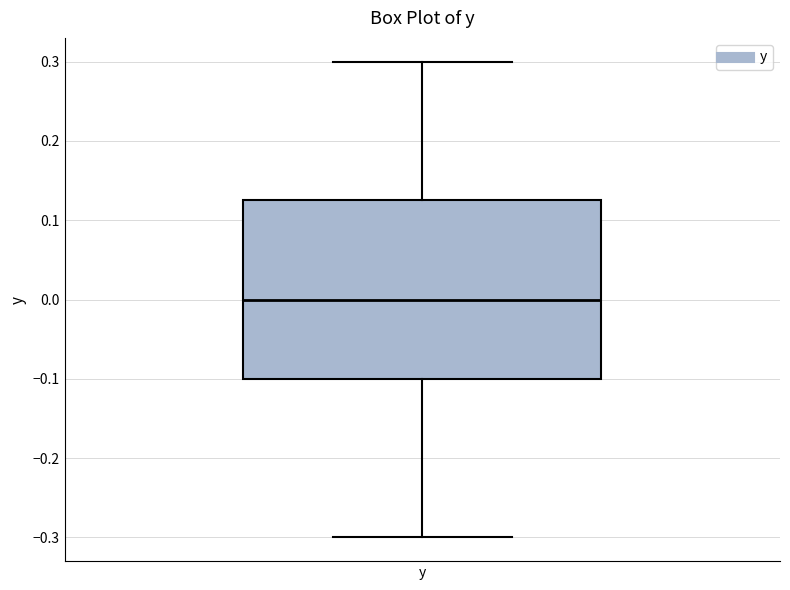

Where is the lower edge of the box for y on the y-axis? The values are not printed on the chart, so give them approximately, as read against the axis.

-0.10